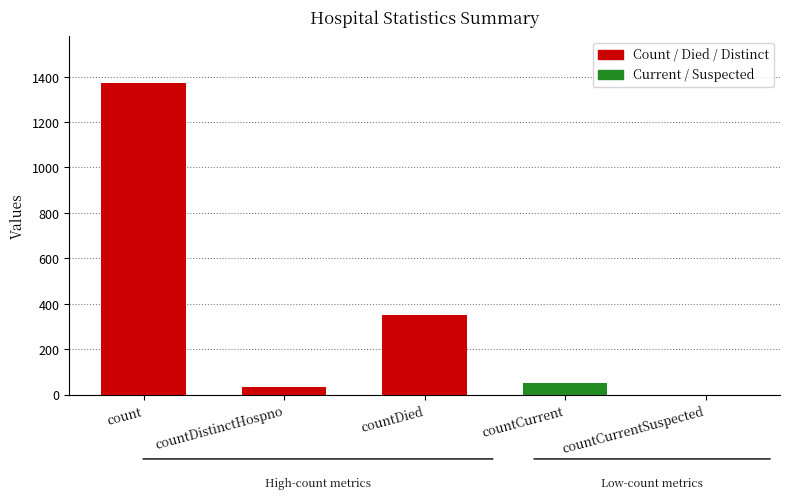

What is the greatest value displayed?

1371